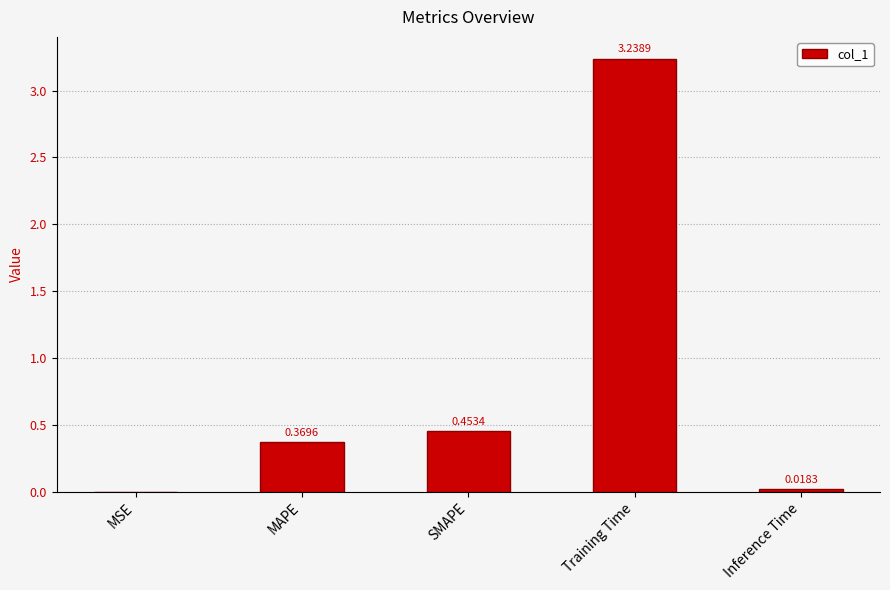

Which has a higher value, MAPE or Training Time?

Training Time